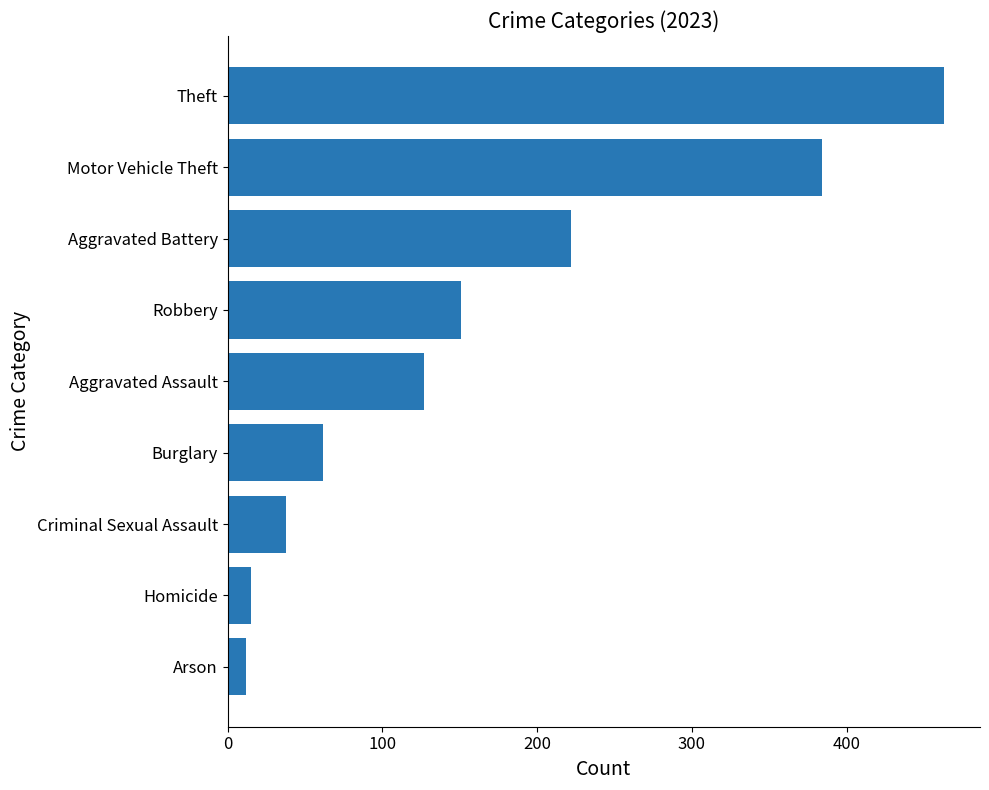

How many values are below 127?

4